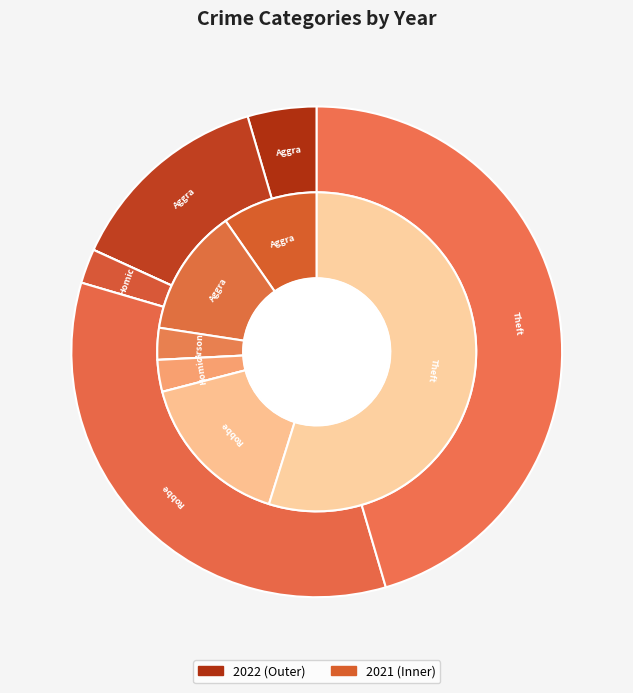

What is the spread (max minus min) of values at values_2022?

2